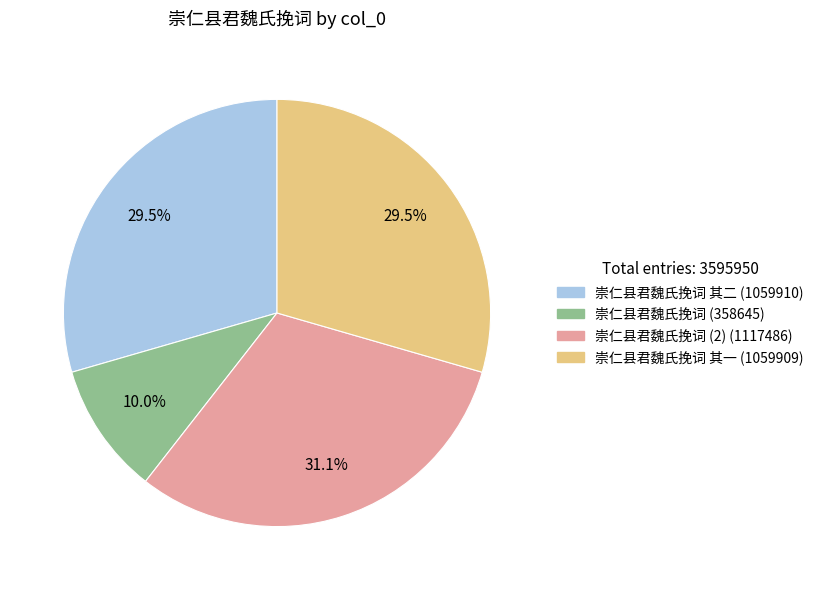

How many segments does this pie chart have?

4